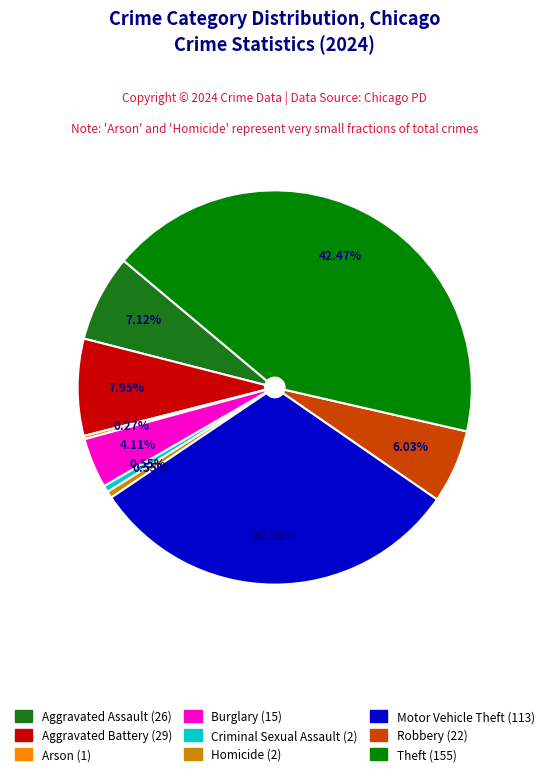

Is it true that Aggravated Assault is 7% of the pie?

True